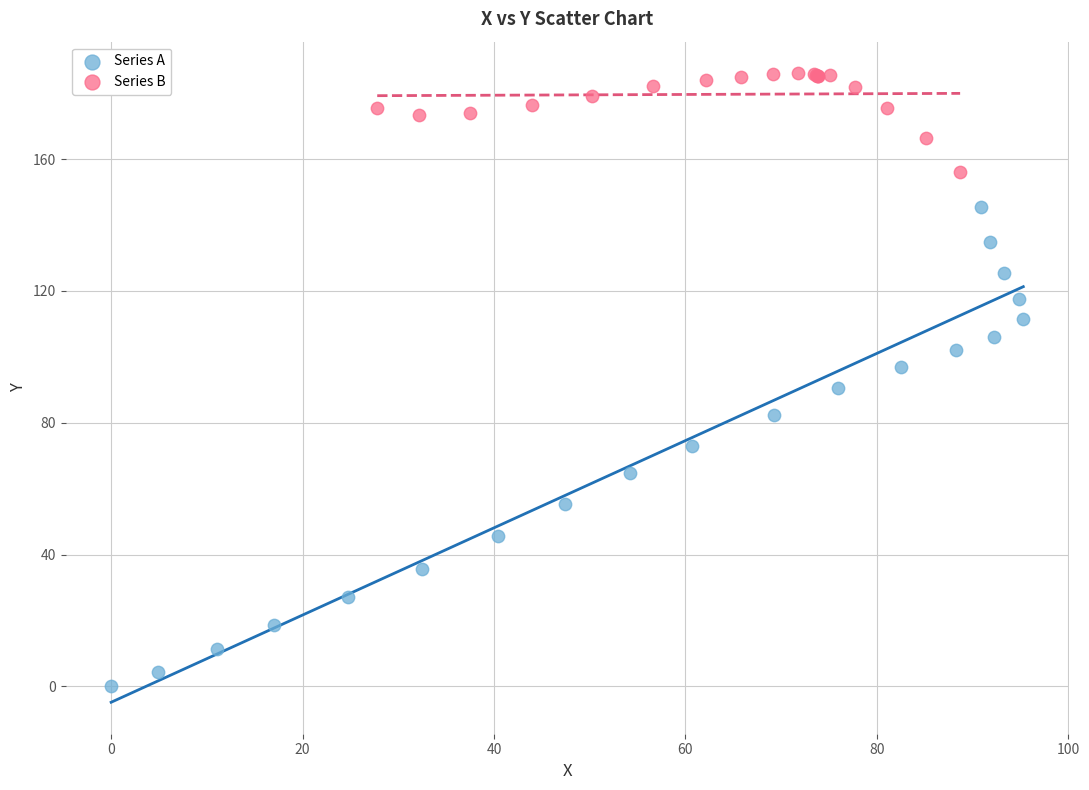

Which series reaches the maximum Y coordinate?

Series B